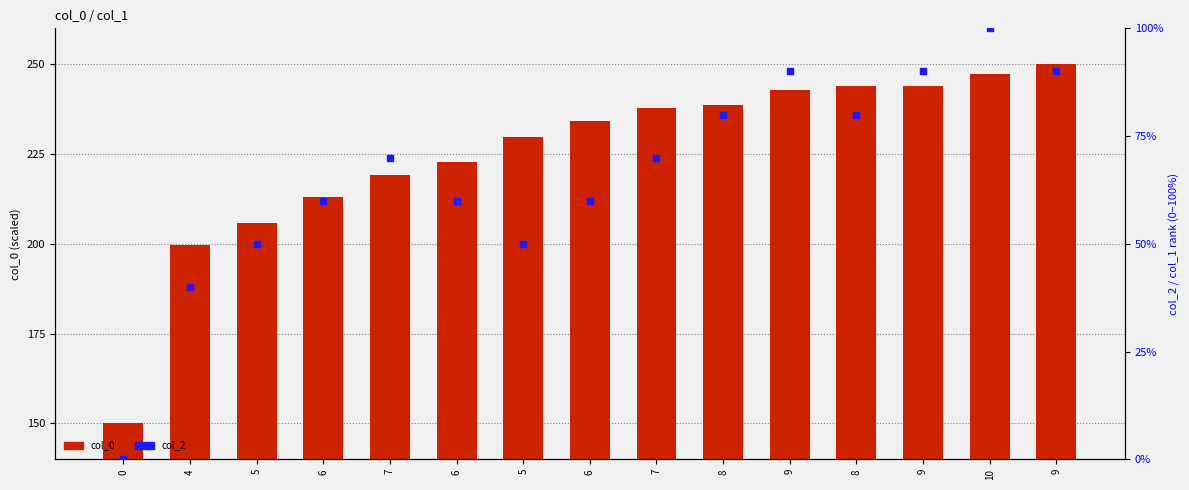

At how many categories does at least one series exceed 142?

15